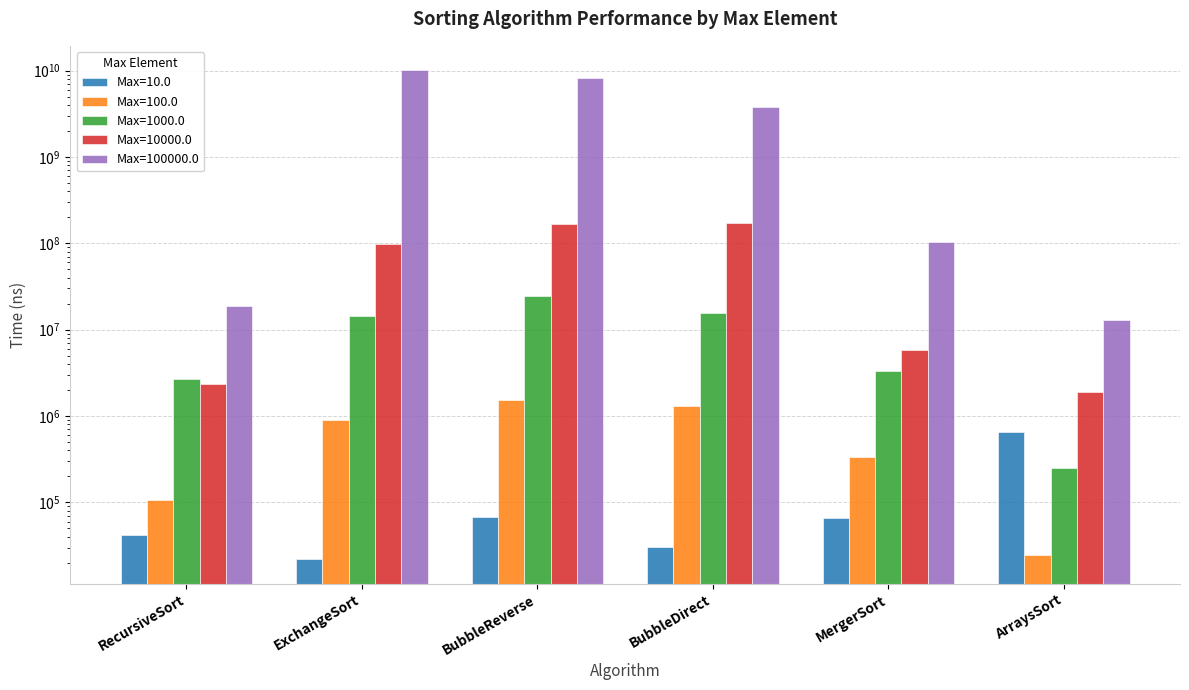

What is the total value across all series at RecursiveSort?

23823558